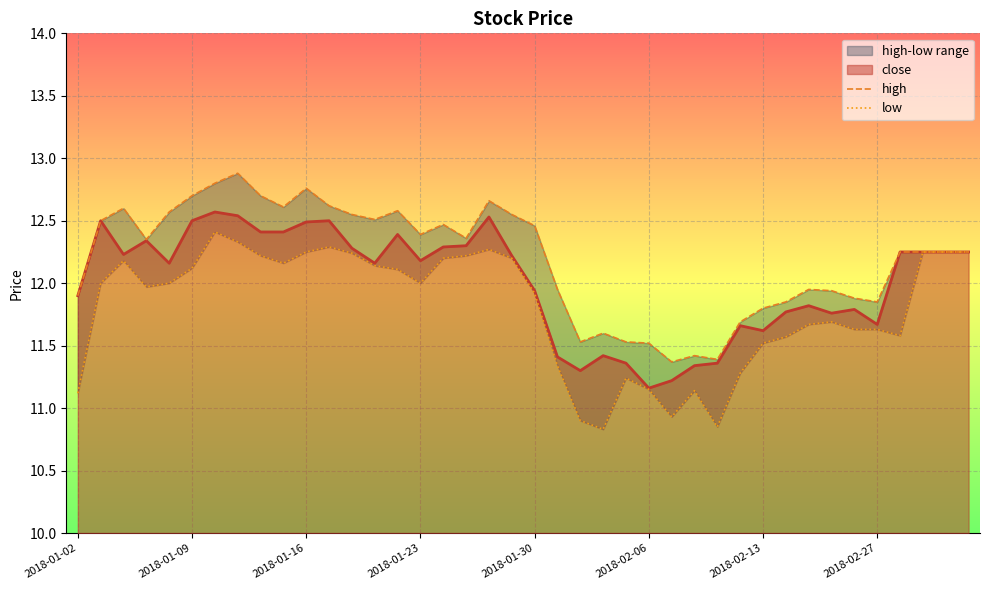

True or false: high and low intersect in this chart.

False